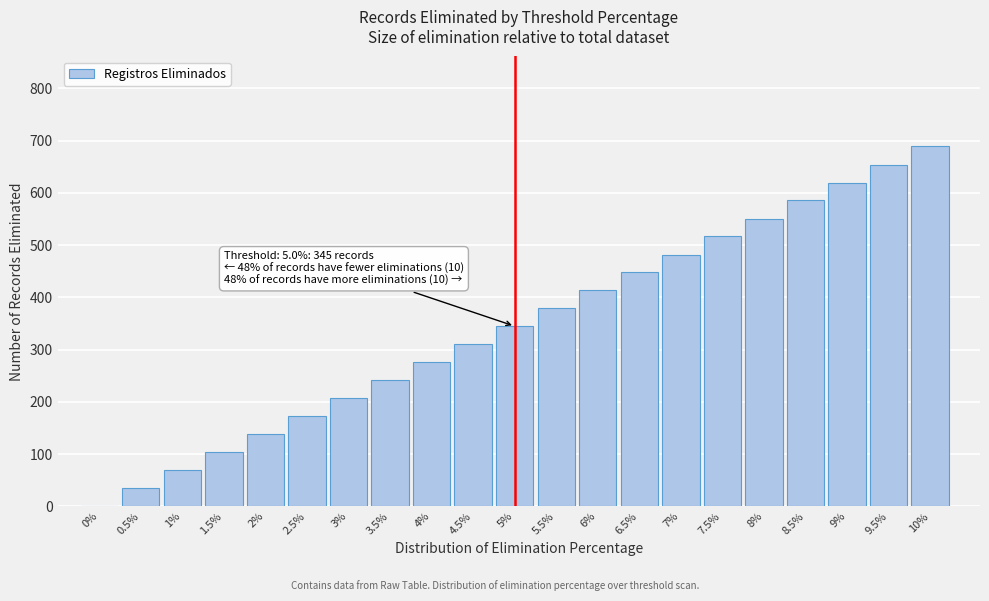

Reading left to right, extract all data points from this chart.

0%=1	0.5%=35	1%=69	1.5%=104	2%=138	2.5%=173	3%=207	3.5%=241	4%=276	4.5%=310	5%=345	5.5%=379	6%=414	6.5%=448	7%=482	7.5%=517	8%=551	8.5%=586	9%=620	9.5%=654	10%=689